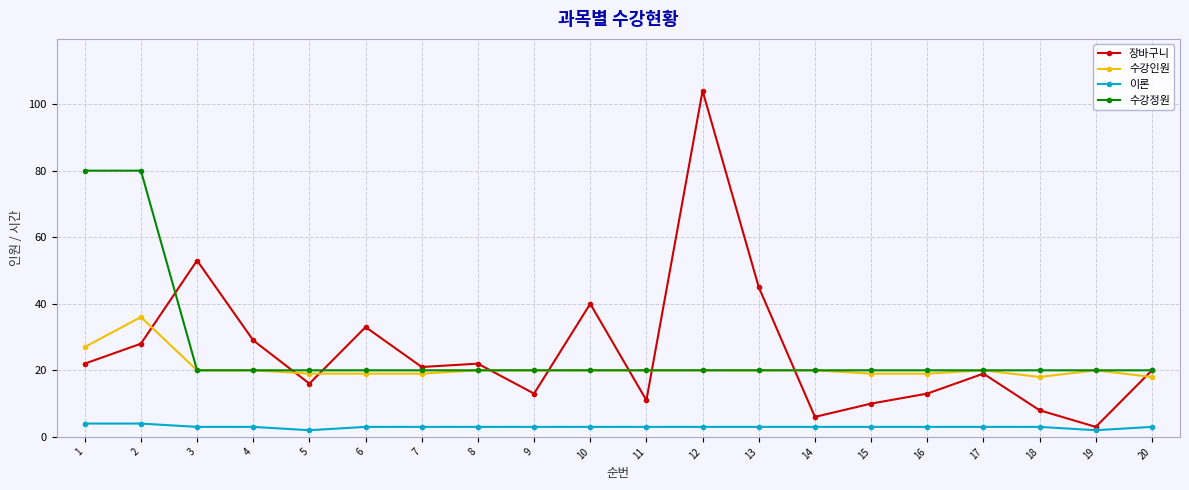

Is this an area chart (filled region under the line)?

No